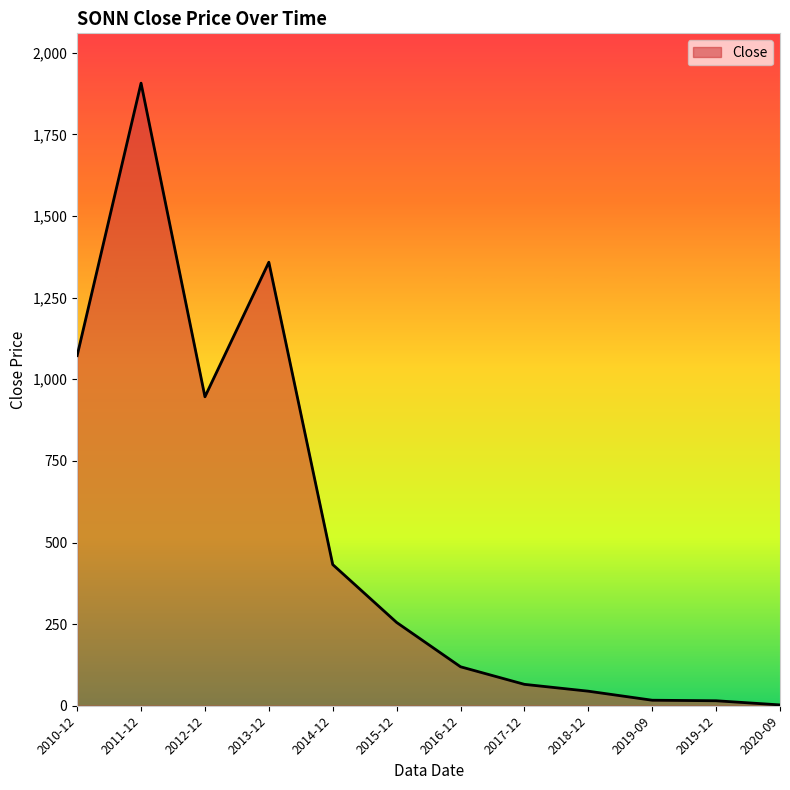

The chart shows a value of 16.9 at 2019-09. True or false?

True